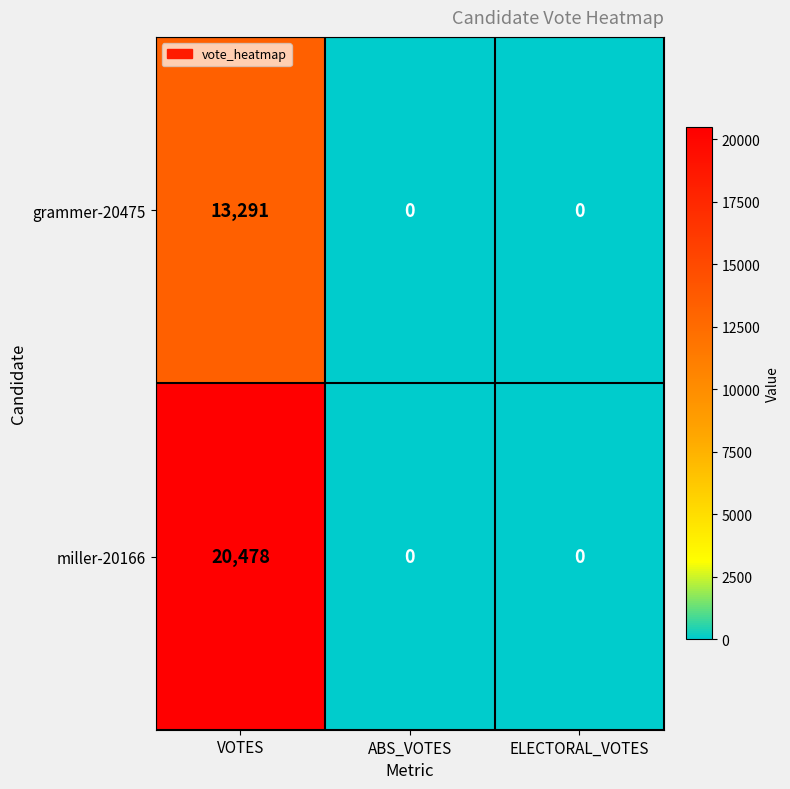

What is the greatest value displayed?

20478